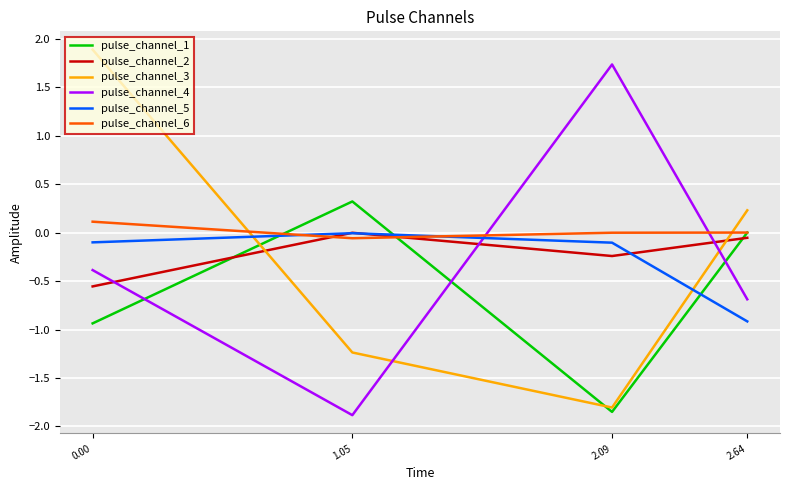

How many lines are shown in the chart?

6